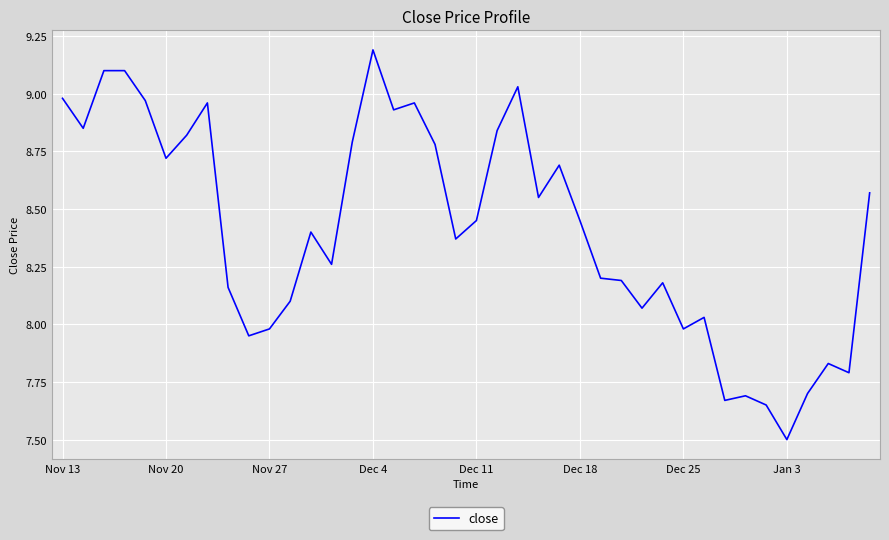

What is the smallest value displayed?

7.5